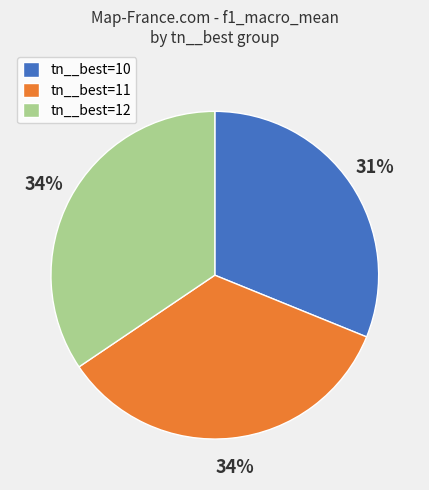

Do tn__best=12 and tn__best=11 together represent more than half of the pie?

Yes